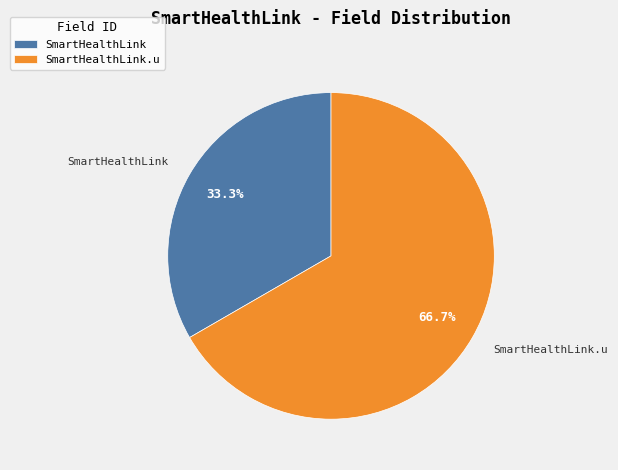

To the nearest percent, what is the average slice percentage?

50%